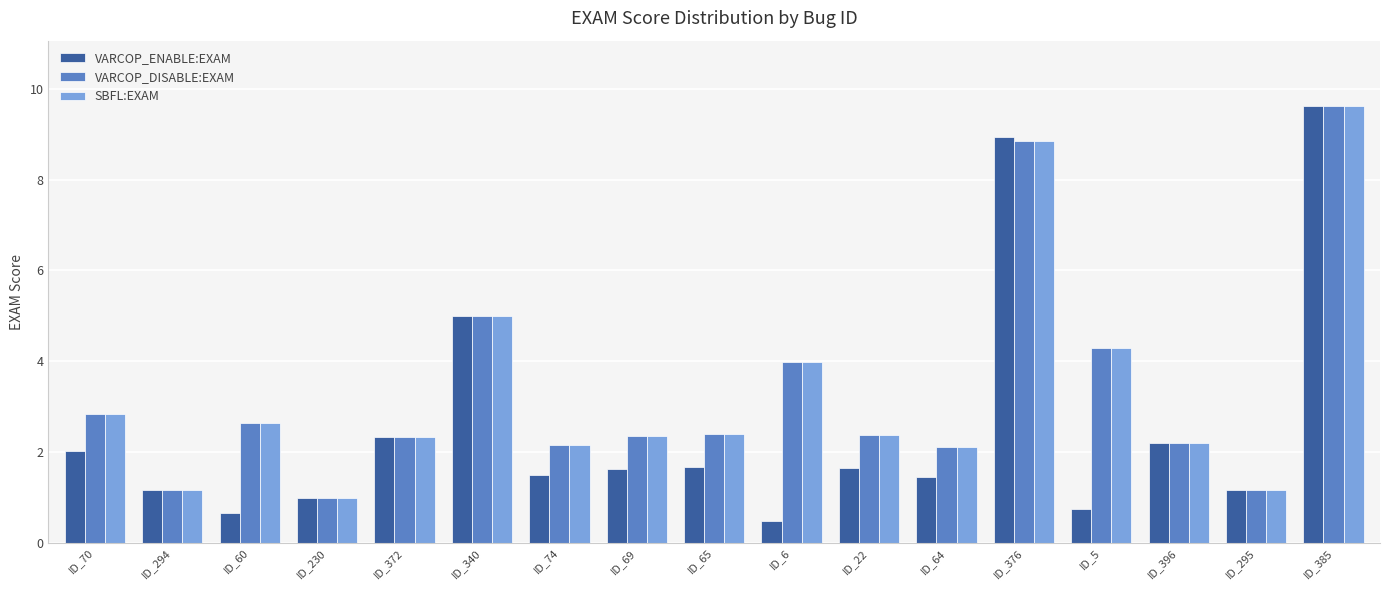

Count the number of categories in the chart.

17